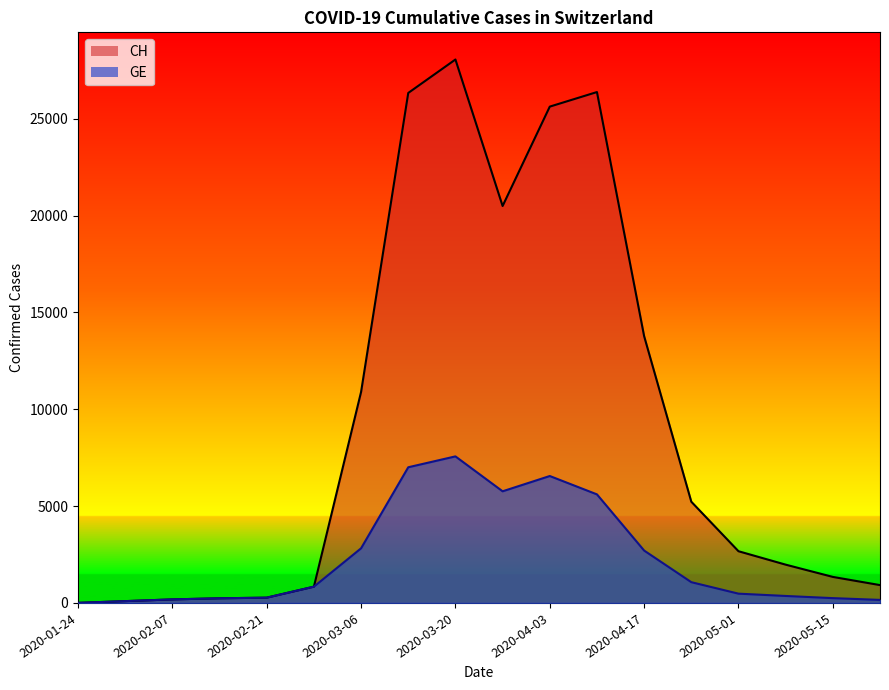

Which has a higher value, 2020-04-24 or 2020-04-03?

2020-04-03